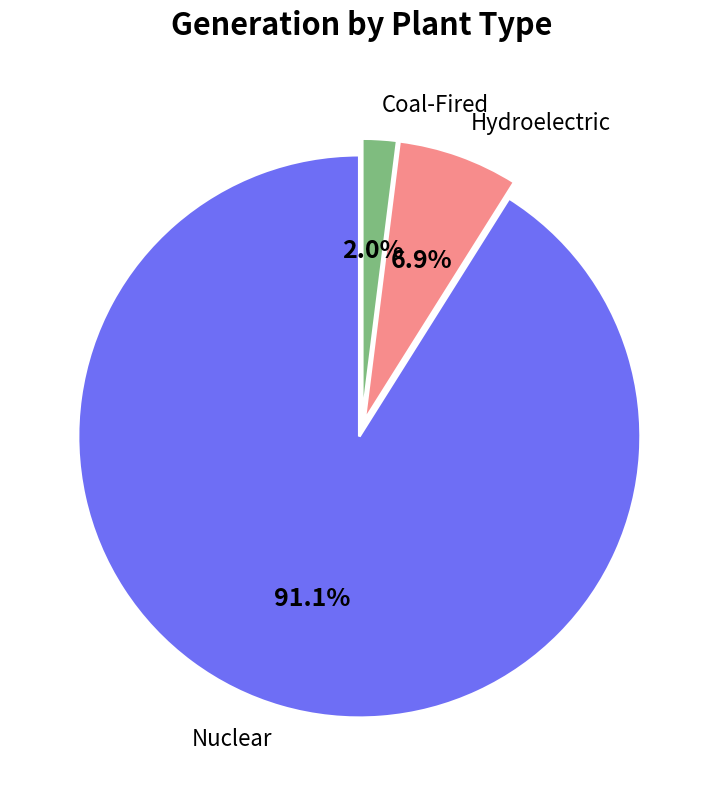

To the nearest percent, what is the average slice percentage?

33%